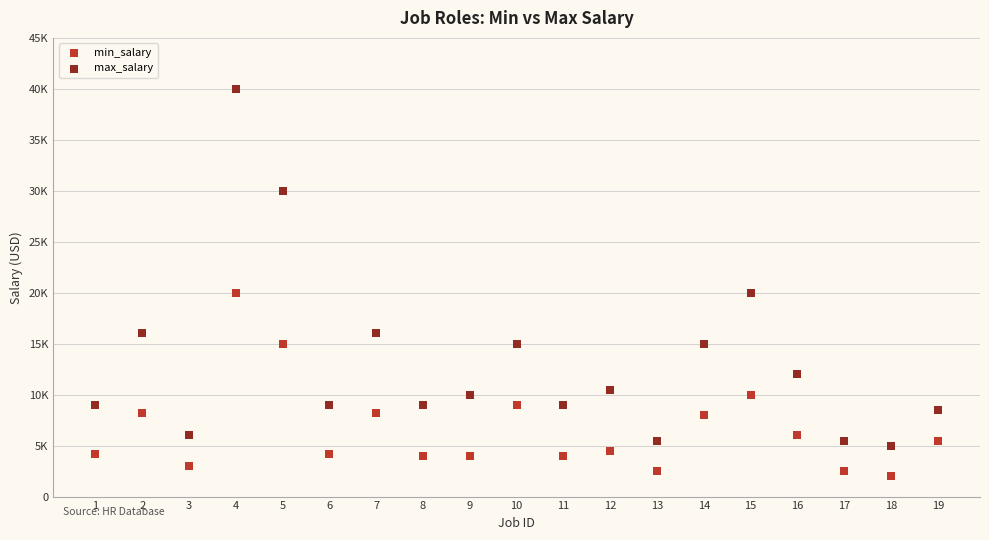

Which series contains the highest Y value?

max_salary